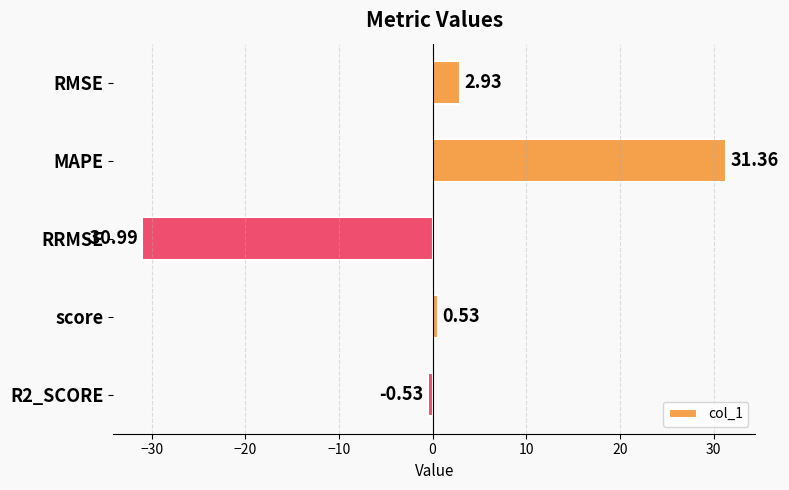

What is the change in value from score to R2_SCORE?

-1.1